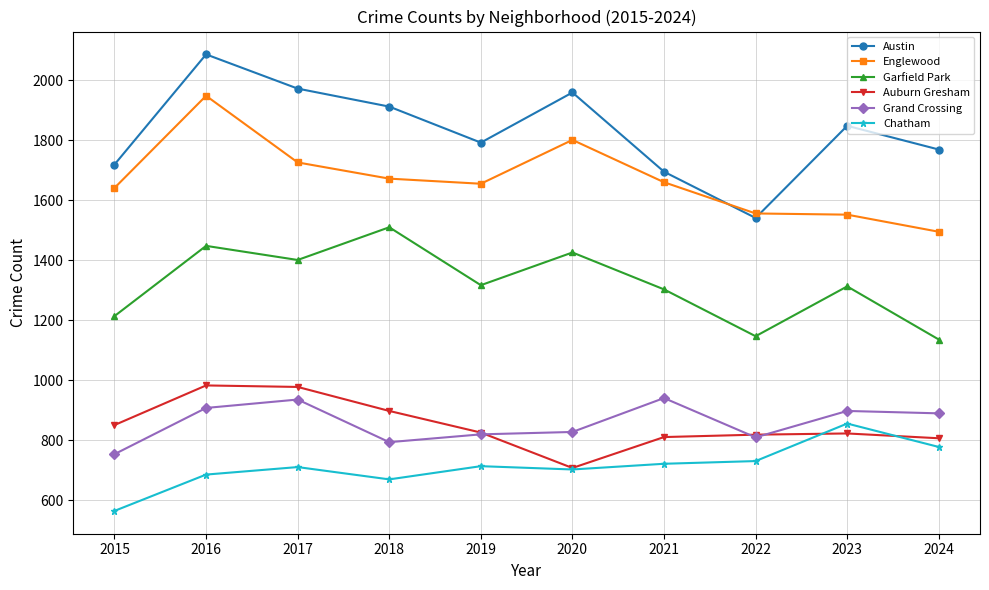

List the series in order of their peak value, highest first.

Austin, Englewood, Garfield Park, Auburn Gresham, Grand Crossing, Chatham